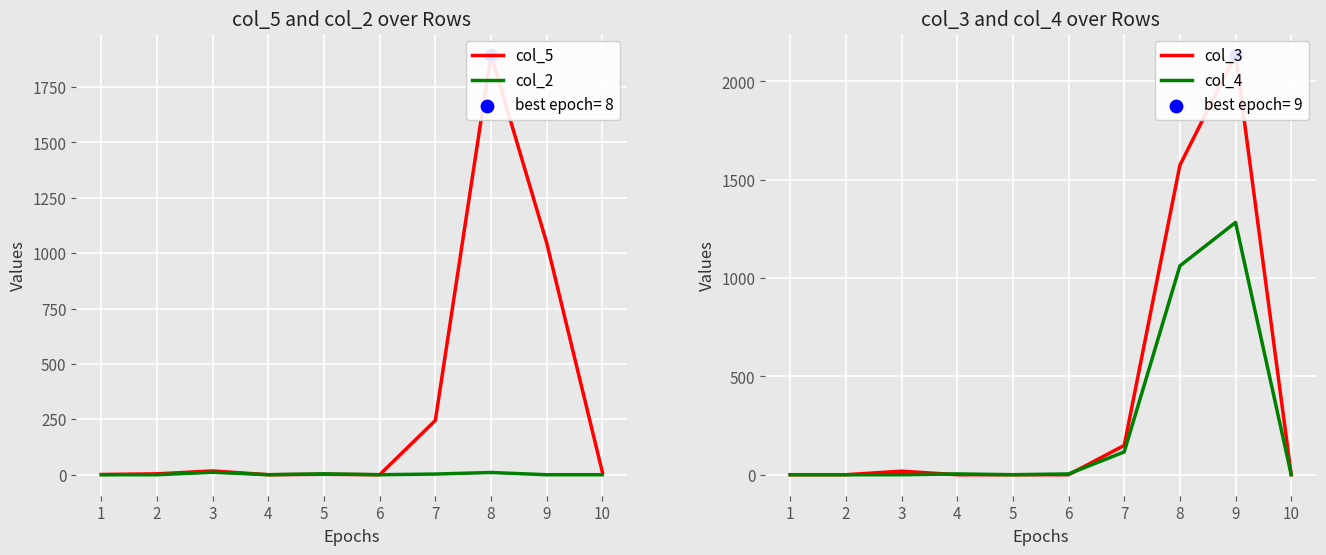

What are all the series names shown in the legend?

col_5, col_2, col_3, col_4